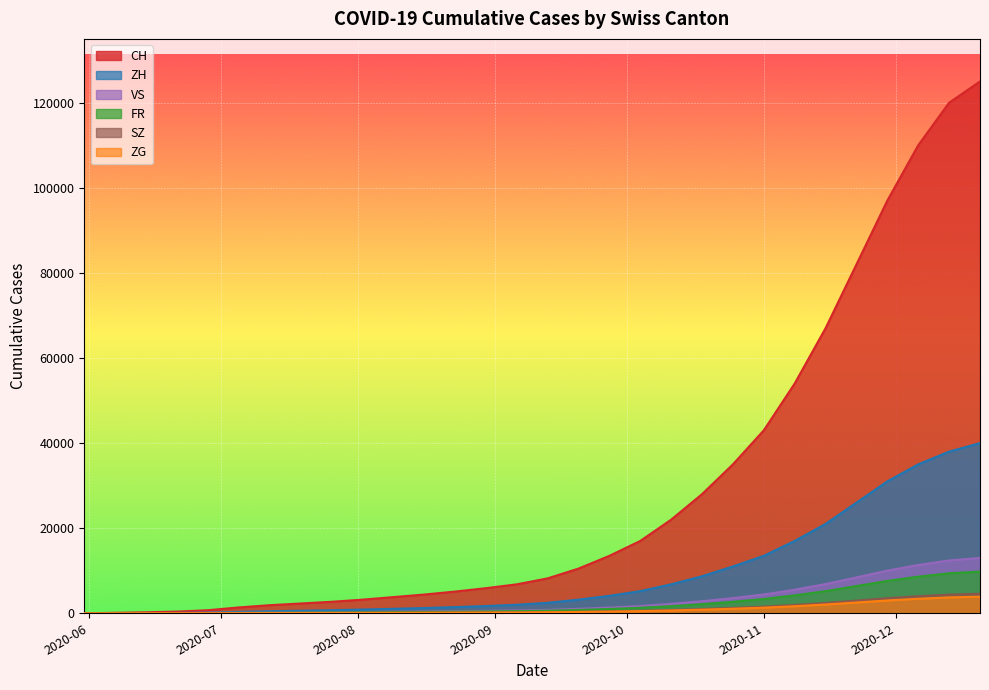

True or false: CH has more than 0 points higher than both neighbors.

False